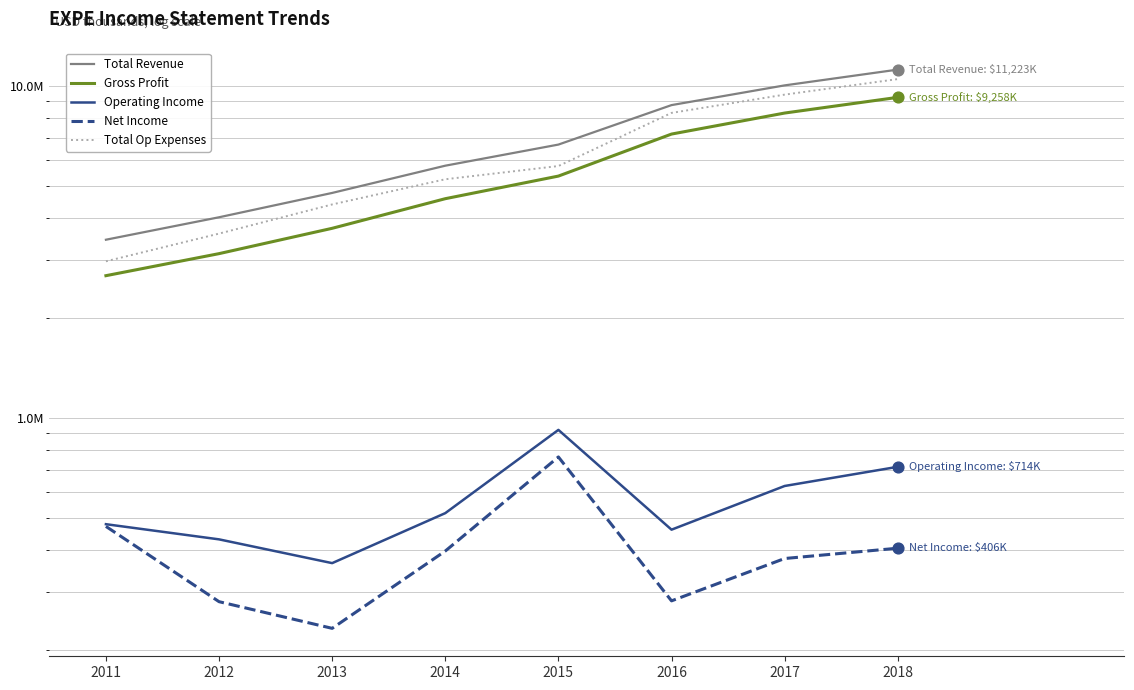

At which category is the sum across all series the highest?

2018